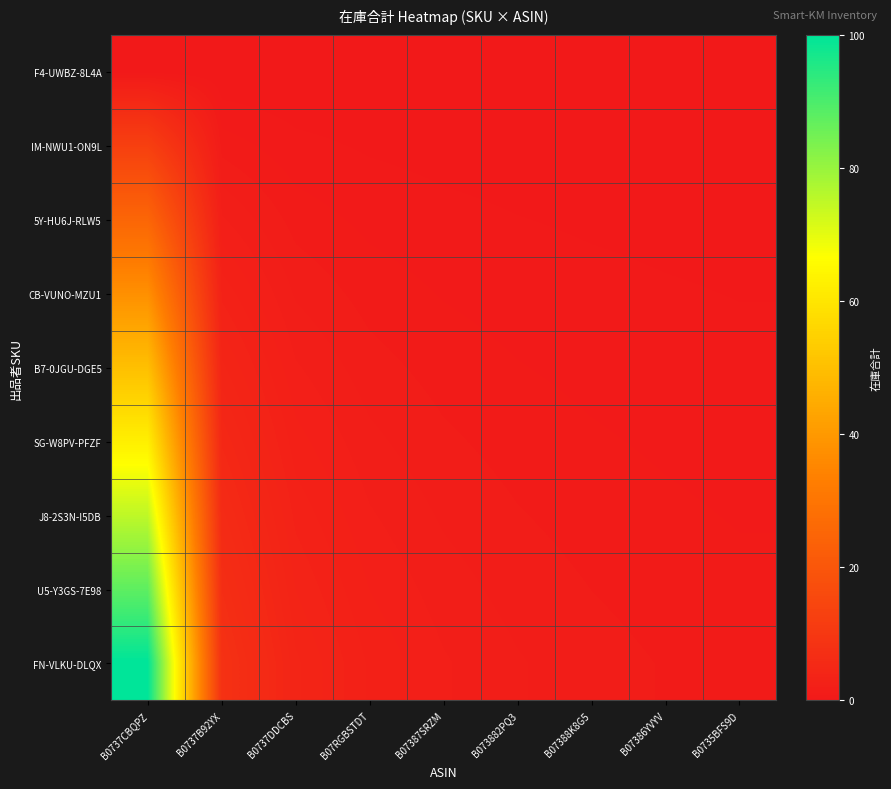

Reading left to right, transcribe all the data shown in this chart.

F4-UWBZ-8L4A: B0737CBQPZ=0.0	B0737B92YX=0.0	B0737DDCBS=0.0	B07RGBSTDT=0.0	B07387SRZM=0.0	B073882PQ3=0.0	B07388K8G5=0.0	B07386YVYV=0.0	B0735BFS9D=0.0
IM-NWU1-ON9L: B0737CBQPZ=12.5	B0737B92YX=1.0	B0737DDCBS=0.5	B07RGBSTDT=0.3	B07387SRZM=0.2	B073882PQ3=0.2	B07388K8G5=0.2	B07386YVYV=0.1	B0735BFS9D=0.1
5Y-HU6J-RLW5: B0737CBQPZ=25.0	B0737B92YX=2.0	B0737DDCBS=1.0	B07RGBSTDT=0.7	B07387SRZM=0.5	B073882PQ3=0.4	B07388K8G5=0.3	B07386YVYV=0.3	B0735BFS9D=0.2
CB-VUNO-MZU1: B0737CBQPZ=37.5	B0737B92YX=3.0	B0737DDCBS=1.5	B07RGBSTDT=1.0	B07387SRZM=0.8	B073882PQ3=0.6	B07388K8G5=0.5	B07386YVYV=0.4	B0735BFS9D=0.4
B7-0JGU-DGE5: B0737CBQPZ=50.0	B0737B92YX=4.0	B0737DDCBS=2.0	B07RGBSTDT=1.3	B07387SRZM=1.0	B073882PQ3=0.8	B07388K8G5=0.7	B07386YVYV=0.6	B0735BFS9D=0.5
SG-W8PV-PFZF: B0737CBQPZ=62.5	B0737B92YX=5.0	B0737DDCBS=2.5	B07RGBSTDT=1.7	B07387SRZM=1.2	B073882PQ3=1.0	B07388K8G5=0.8	B07386YVYV=0.7	B0735BFS9D=0.6
J8-2S3N-I5DB: B0737CBQPZ=75.0	B0737B92YX=6.0	B0737DDCBS=3.0	B07RGBSTDT=2.0	B07387SRZM=1.5	B073882PQ3=1.2	B07388K8G5=1.0	B07386YVYV=0.9	B0735BFS9D=0.8
U5-Y3GS-7E98: B0737CBQPZ=87.5	B0737B92YX=7.0	B0737DDCBS=3.5	B07RGBSTDT=2.3	B07387SRZM=1.8	B073882PQ3=1.4	B07388K8G5=1.2	B07386YVYV=1.0	B0735BFS9D=0.9
FN-VLKU-DLQX: B0737CBQPZ=100.0	B0737B92YX=8.0	B0737DDCBS=4.0	B07RGBSTDT=2.7	B07387SRZM=2.0	B073882PQ3=1.6	B07388K8G5=1.3	B07386YVYV=1.1	B0735BFS9D=1.0